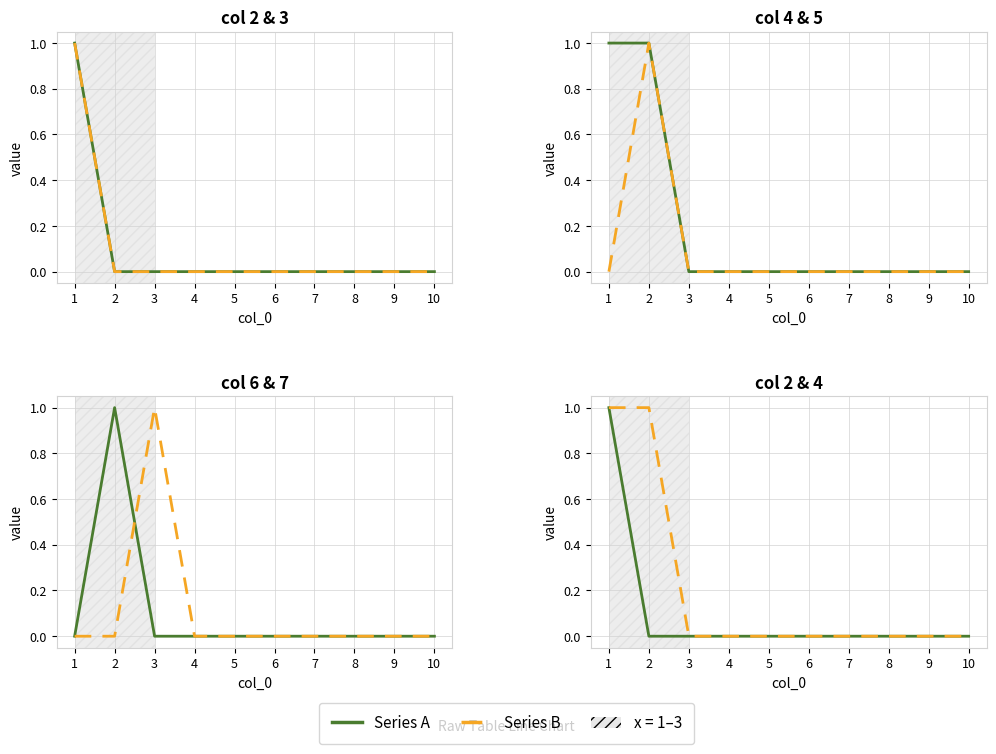

Is it true that col 2 equals -1 at 7?

False